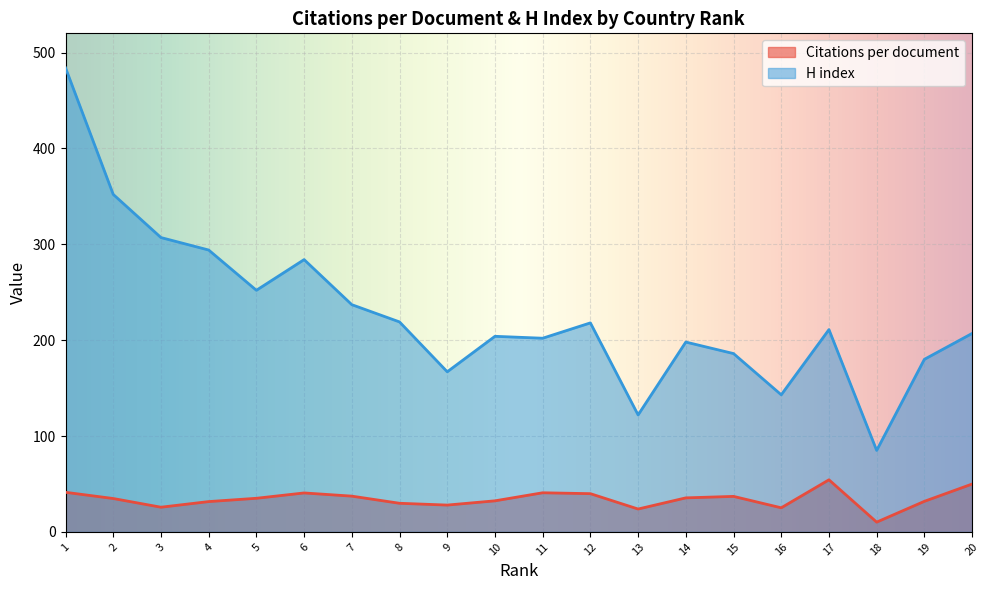

Which series has the largest range (max minus min)?

H index